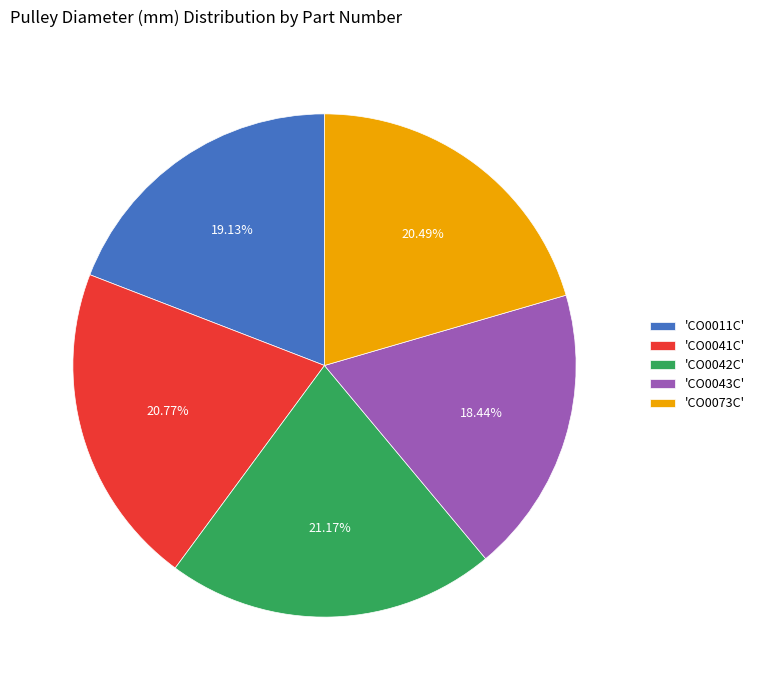

Does 'CO0043C' account for over 50% of the chart?

No